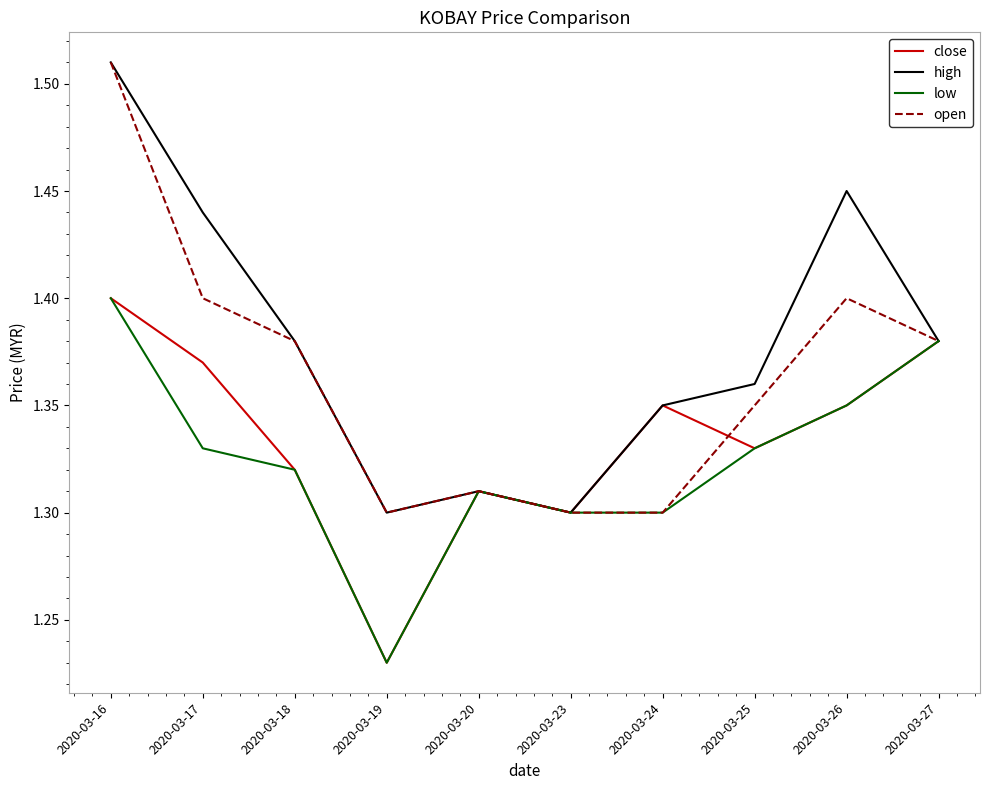

Does the chart display data point markers on the line(s)?

No